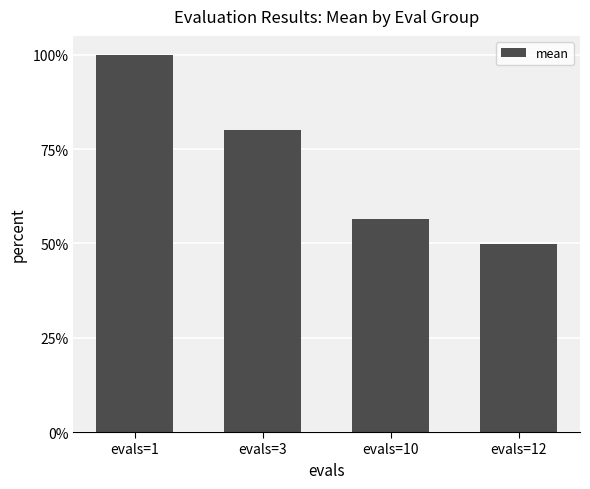

Is it true that the value at evals=3 is 0.8?

True